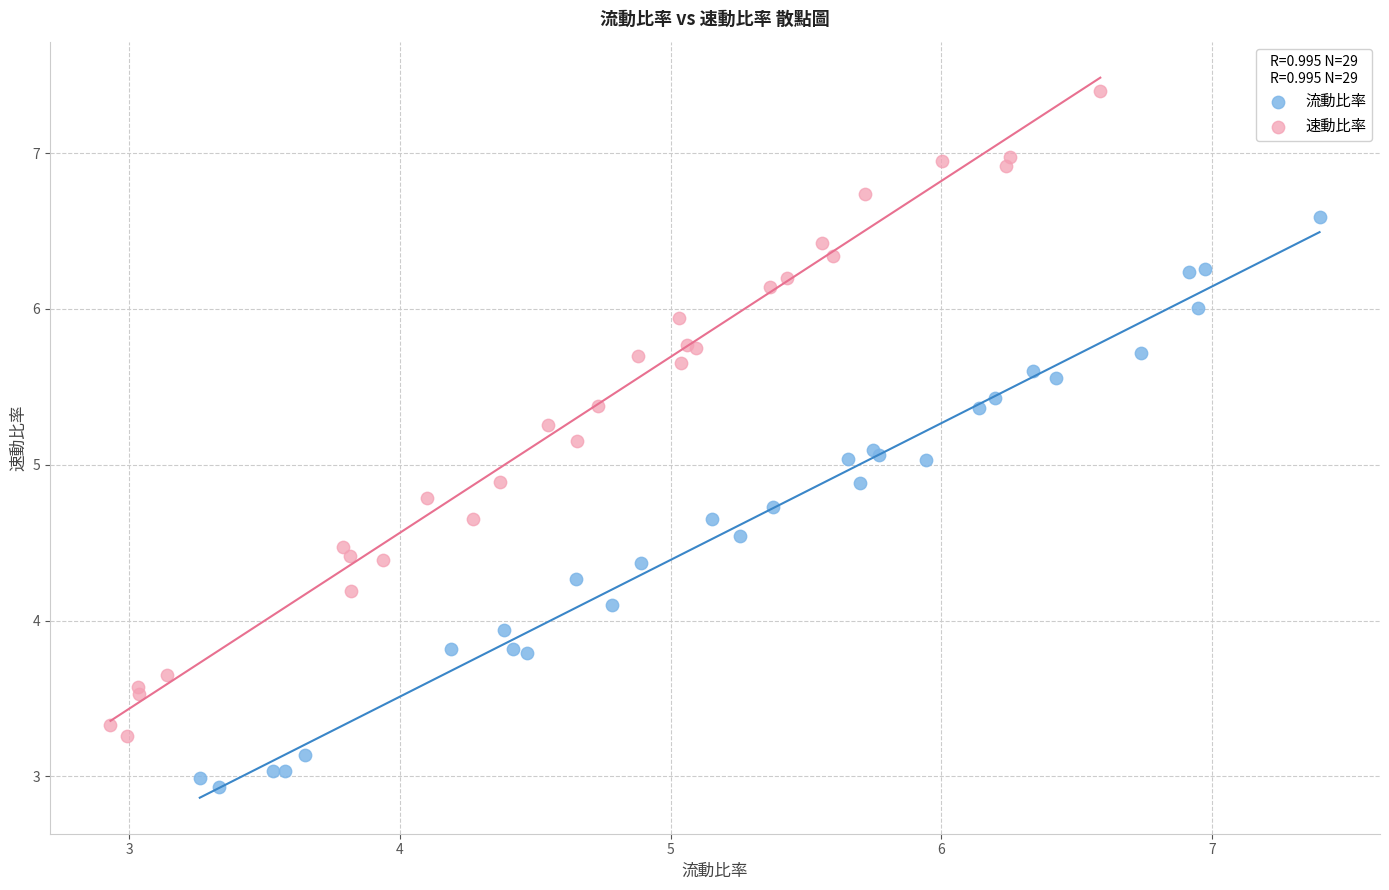

Which series contains the highest Y value?

速動比率